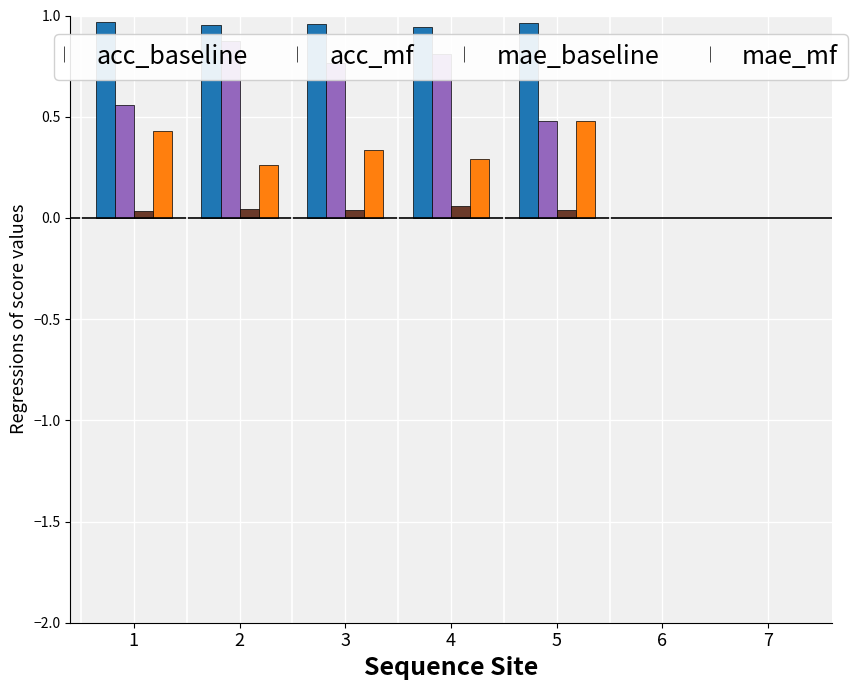

Read the mae_mf value at 1.

0.4